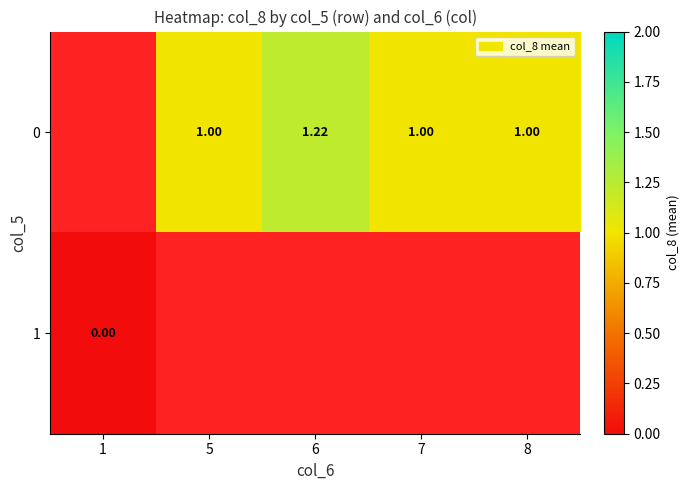

What is the sum of the 0 values at 6 and 7?

2.2